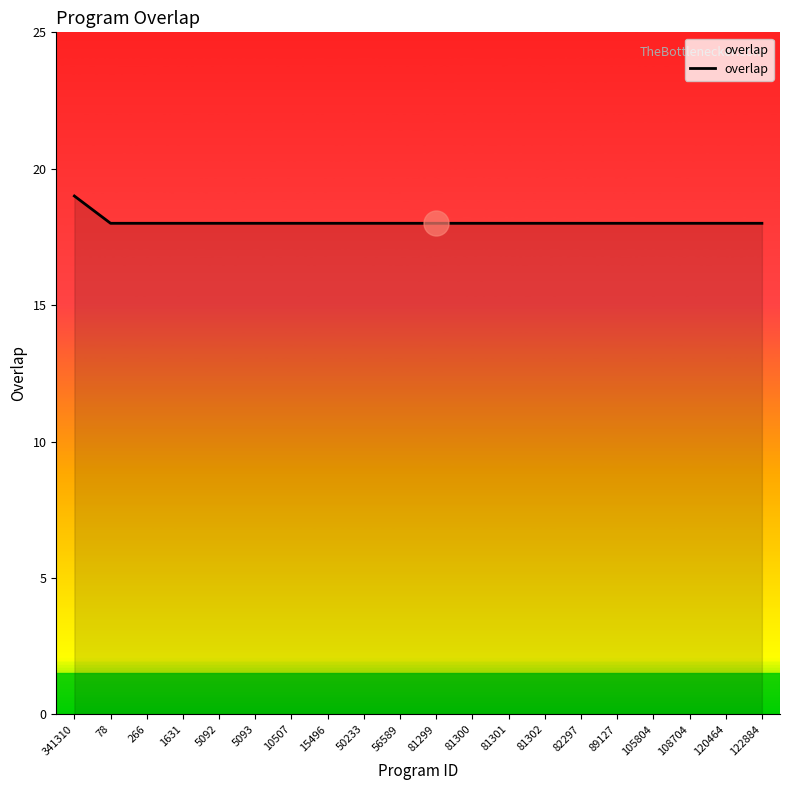

The value at 81300 is 12. True or false?

False